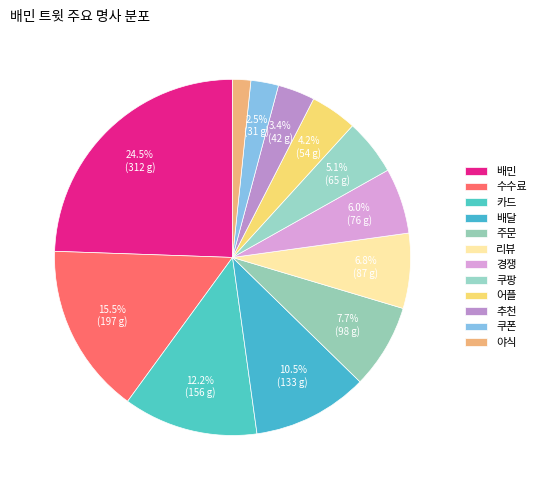

To the nearest percent, what portion does 쿠폰 represent?

3%